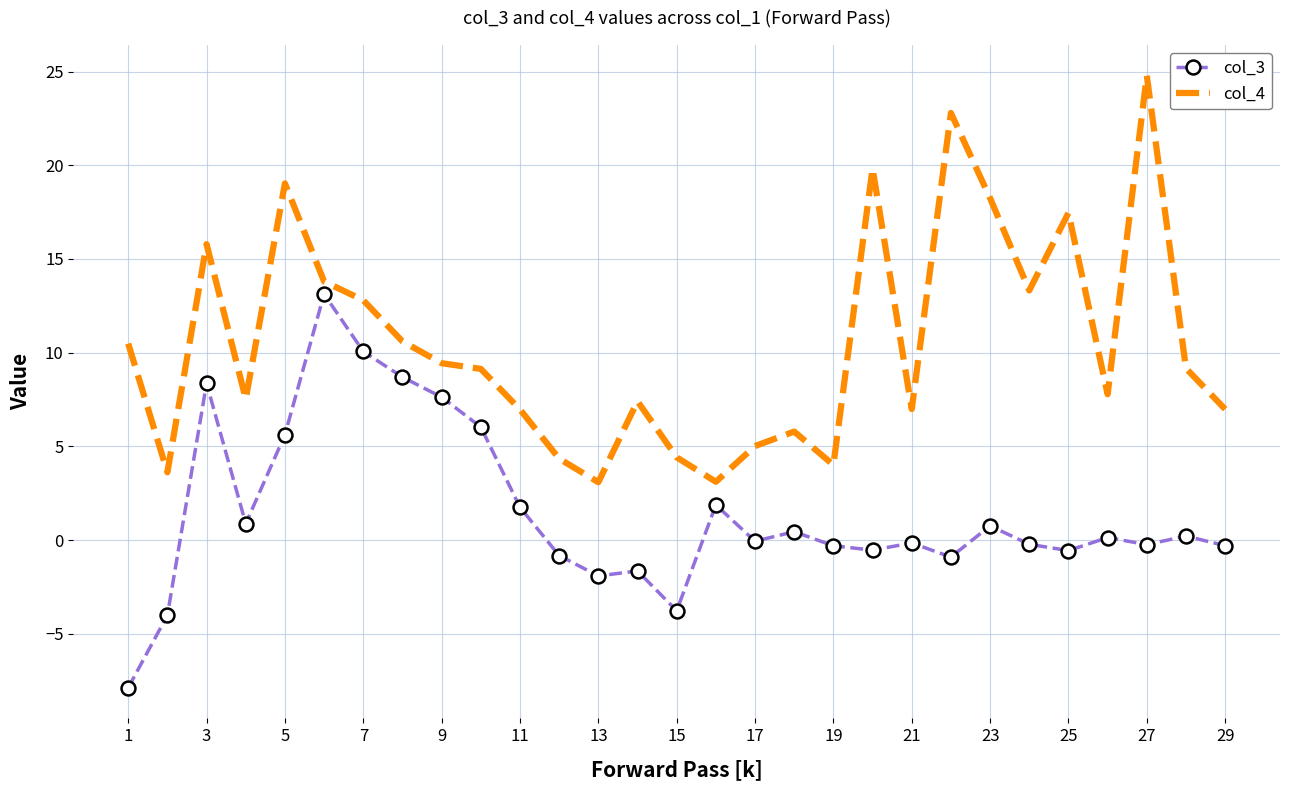

Rank the series by their maximum value, from highest to lowest.

col_4, col_3